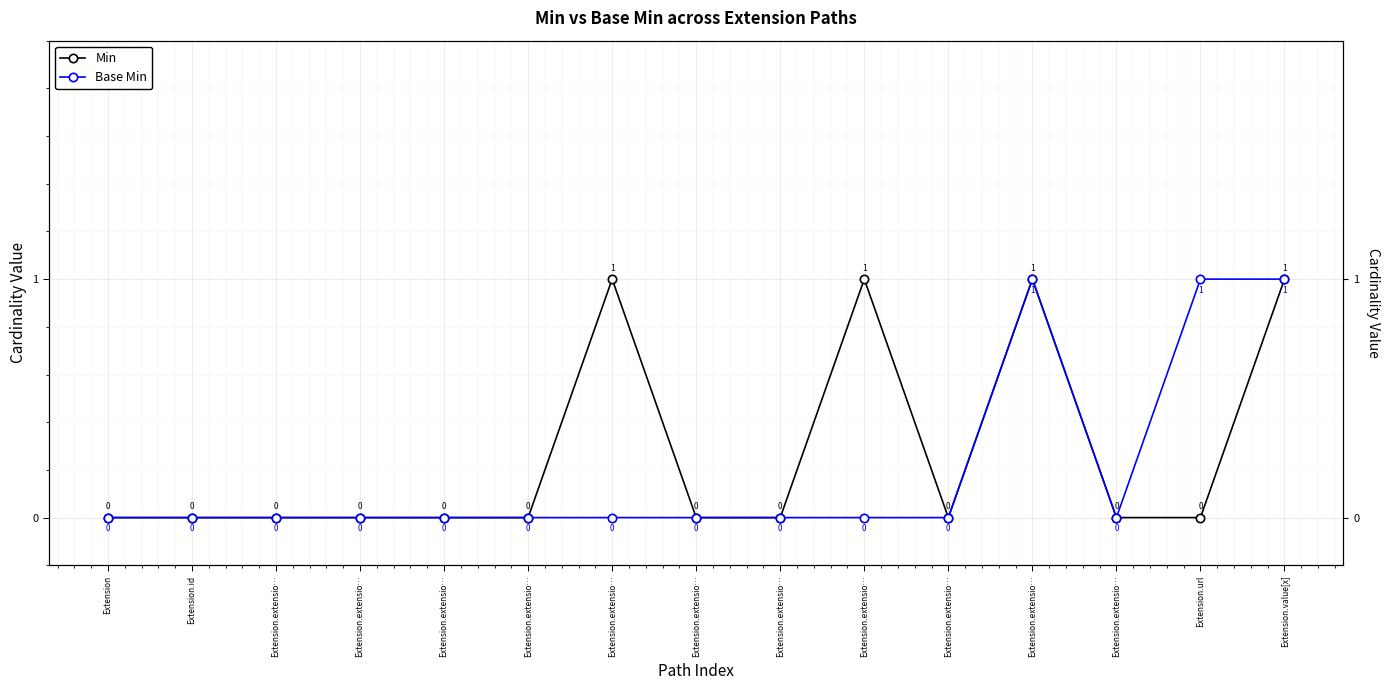

What is the label of the 13th point from the left?

Extension.extensio…